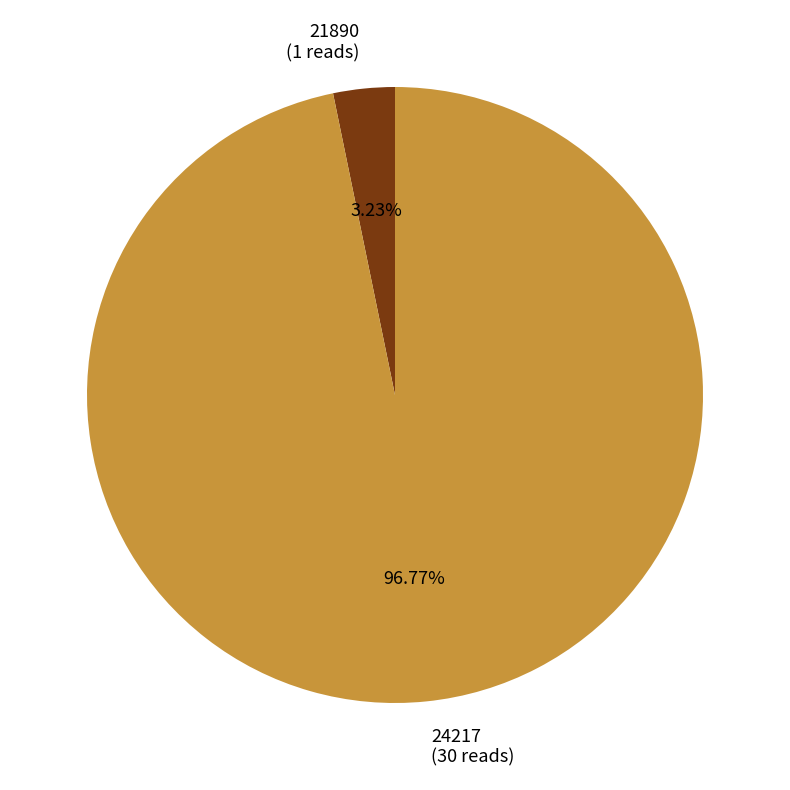

Is 24217 the majority of the pie?

Yes